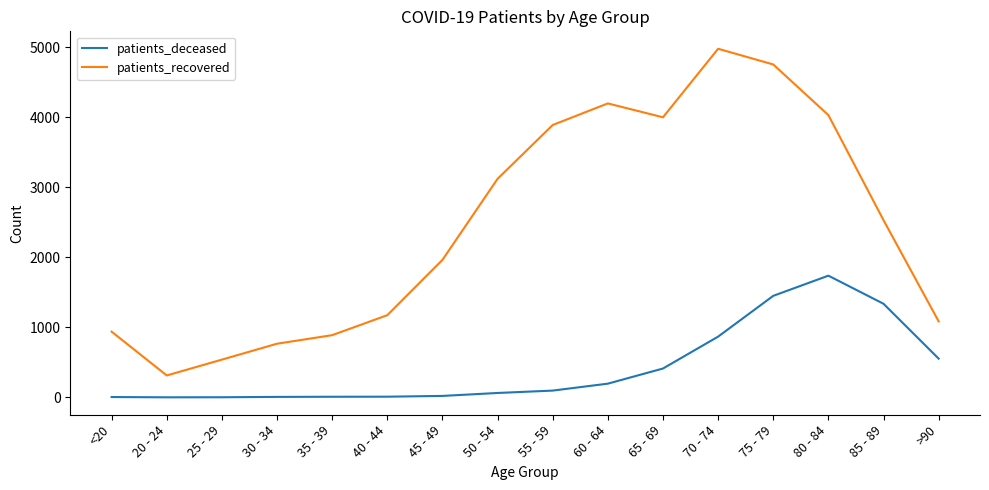

Where is the first local maximum for patients_recovered?

60 - 64